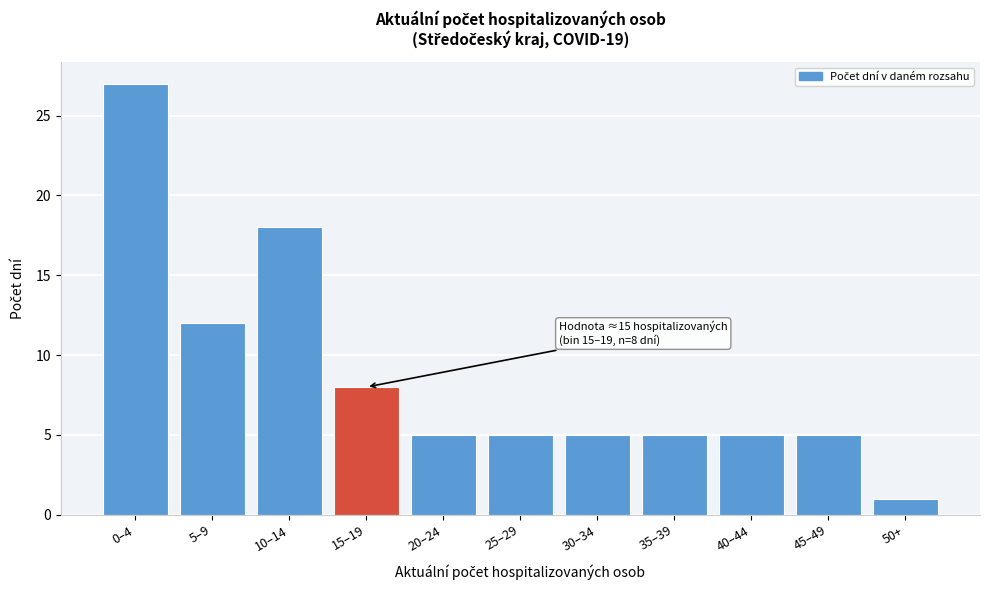

Reading left to right, extract all data points from this chart.

0–4=27	5–9=12	10–14=18	15–19=8	20–24=5	25–29=5	30–34=5	35–39=5	40–44=5	45–49=5	50+=1